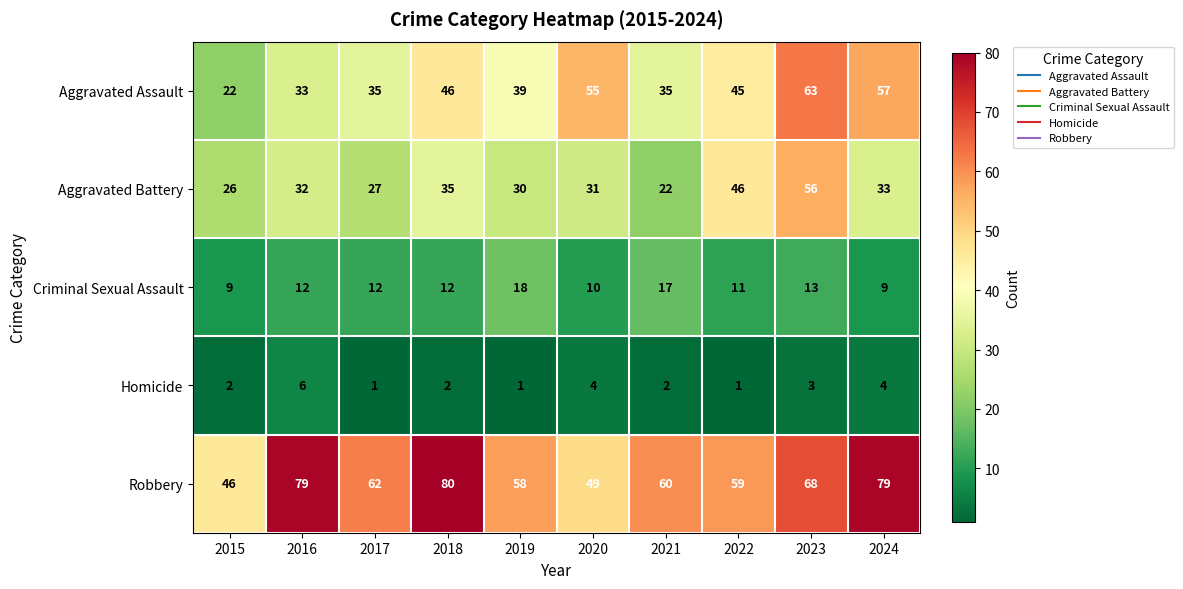

What is the sum of all Homicide values?

26